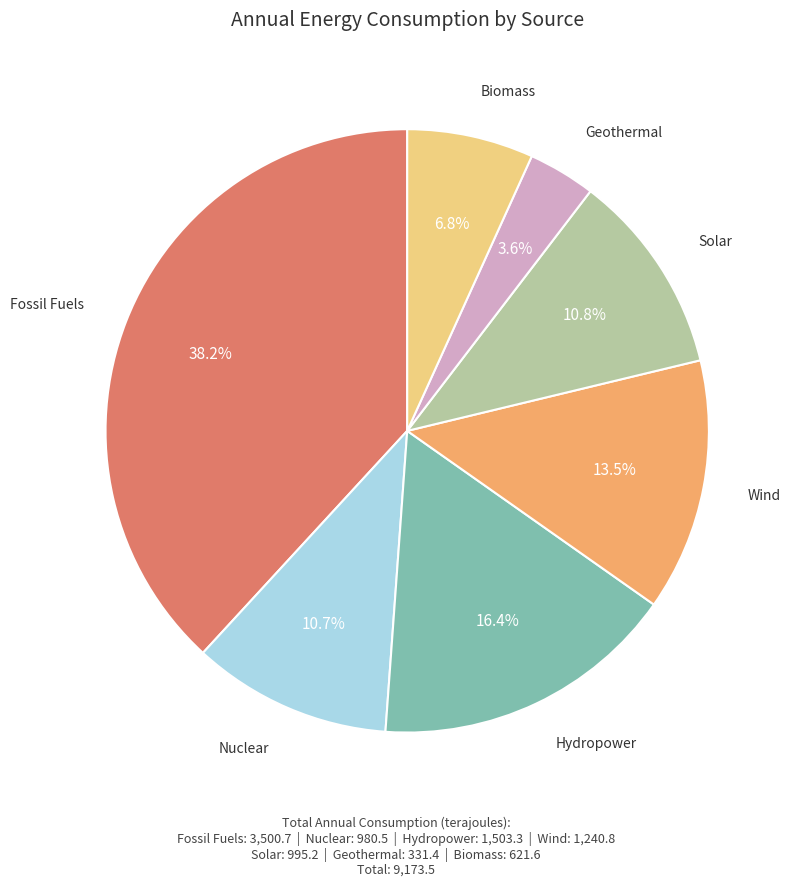

How many segments does this pie chart have?

7